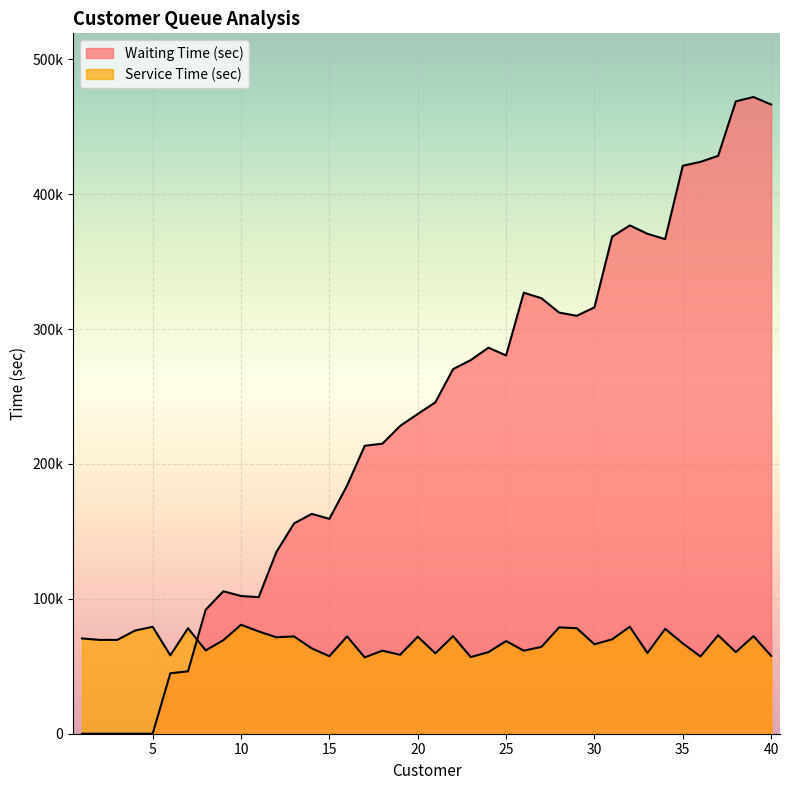

The Waiting Time (sec) series shows 36666.0 at 34. True or false?

True